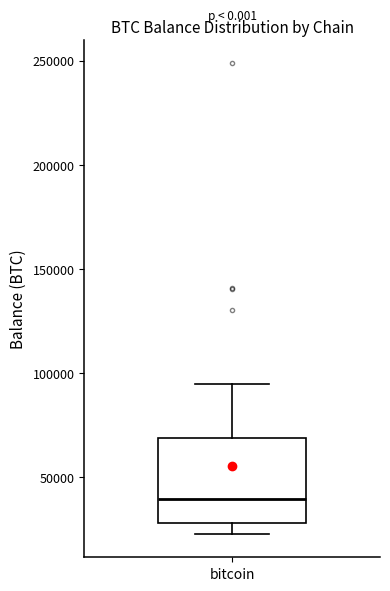

Transcribe this box plot: give where the median line is, the range the box spans, and where the two whiskers end, as read against the y-axis. The values are not printed on the chart, so give them approximately, as read against the axis.

median 40000, box 30000 to 70000, whiskers 25000 to 95000